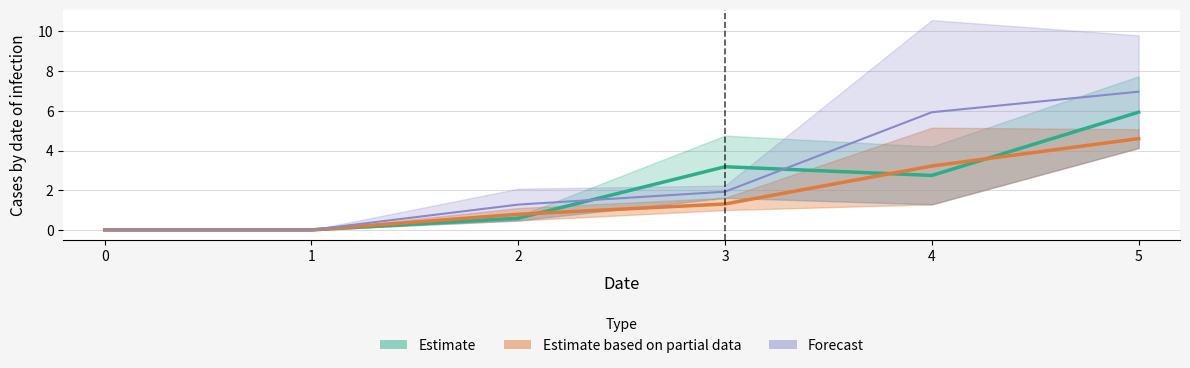

What is the difference between the second highest and minimum values in the 3 series?

5.9